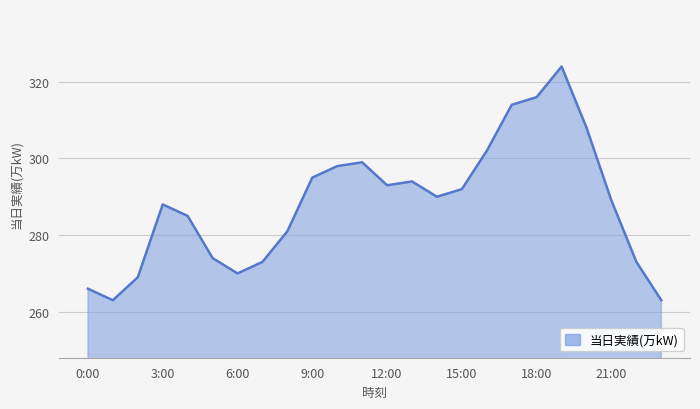

Reading right to left, extract all data points from this chart.

263	273	289	308	324	316	314	302	292	290	294	293	299	298	295	281	273	270	274	285	288	269	263	266